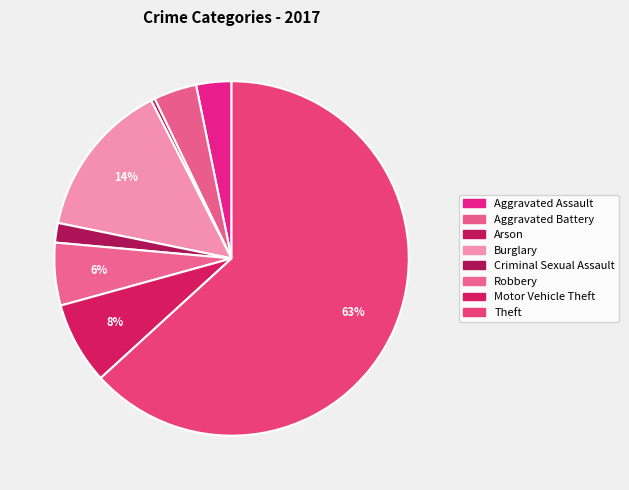

Does Theft account for over 50% of the chart?

Yes